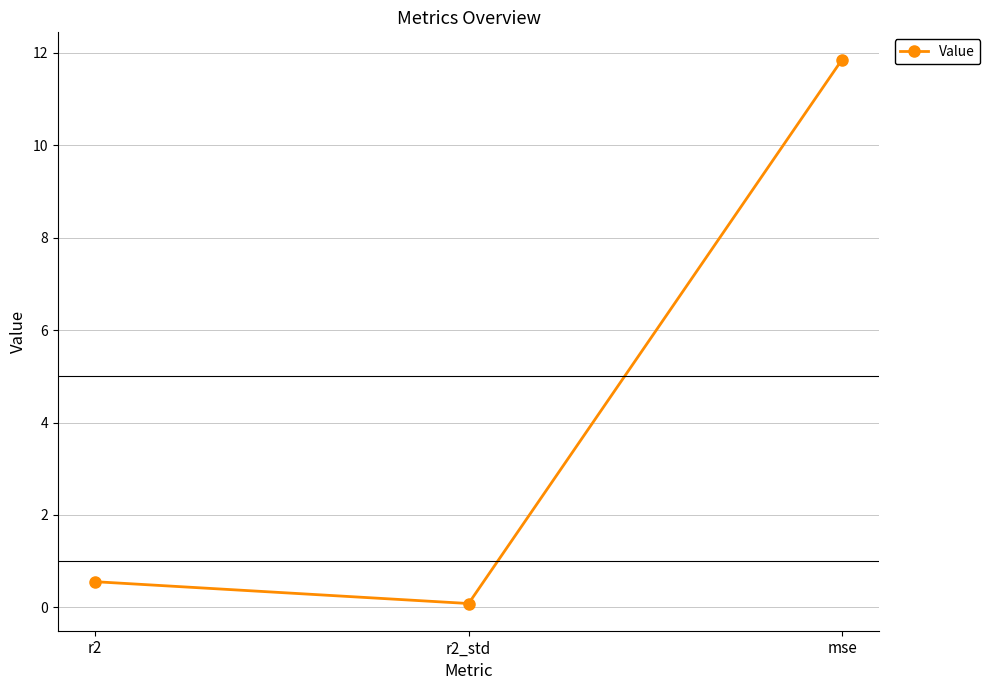

Rank the categories by value from lowest to highest.

r2_std, r2, mse